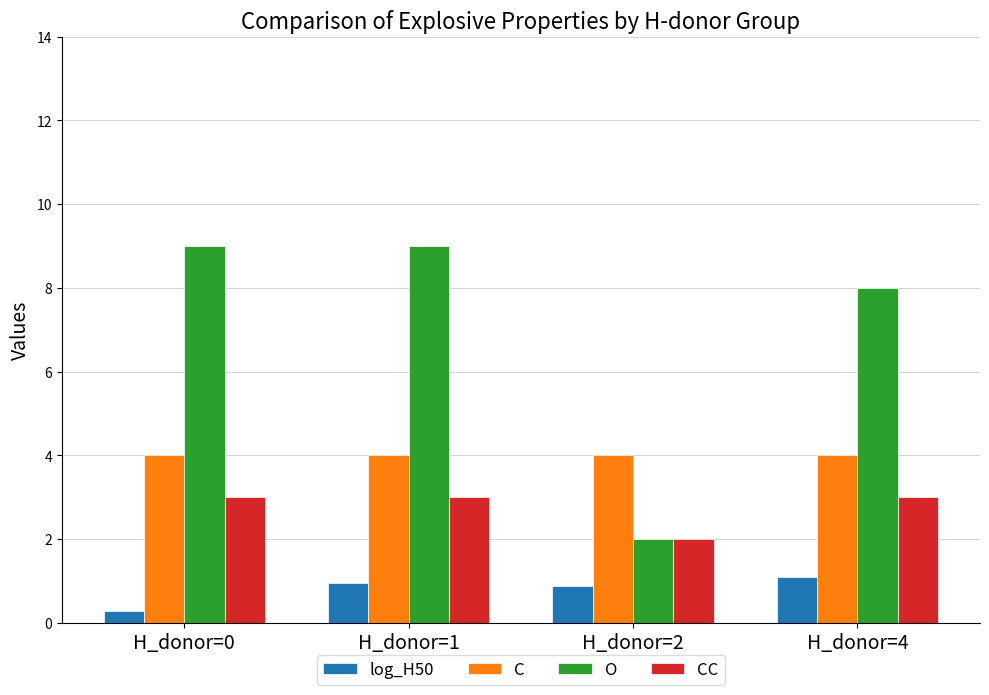

What are all the series names shown in the legend?

log_H50, C, O, CC